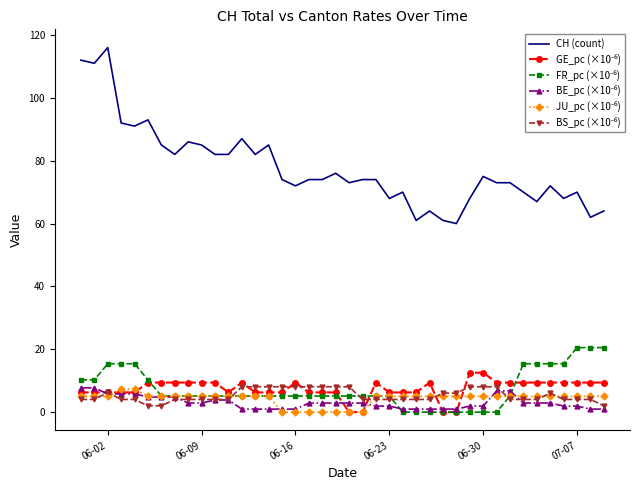

Which series has the largest range (max minus min)?

CH (count)